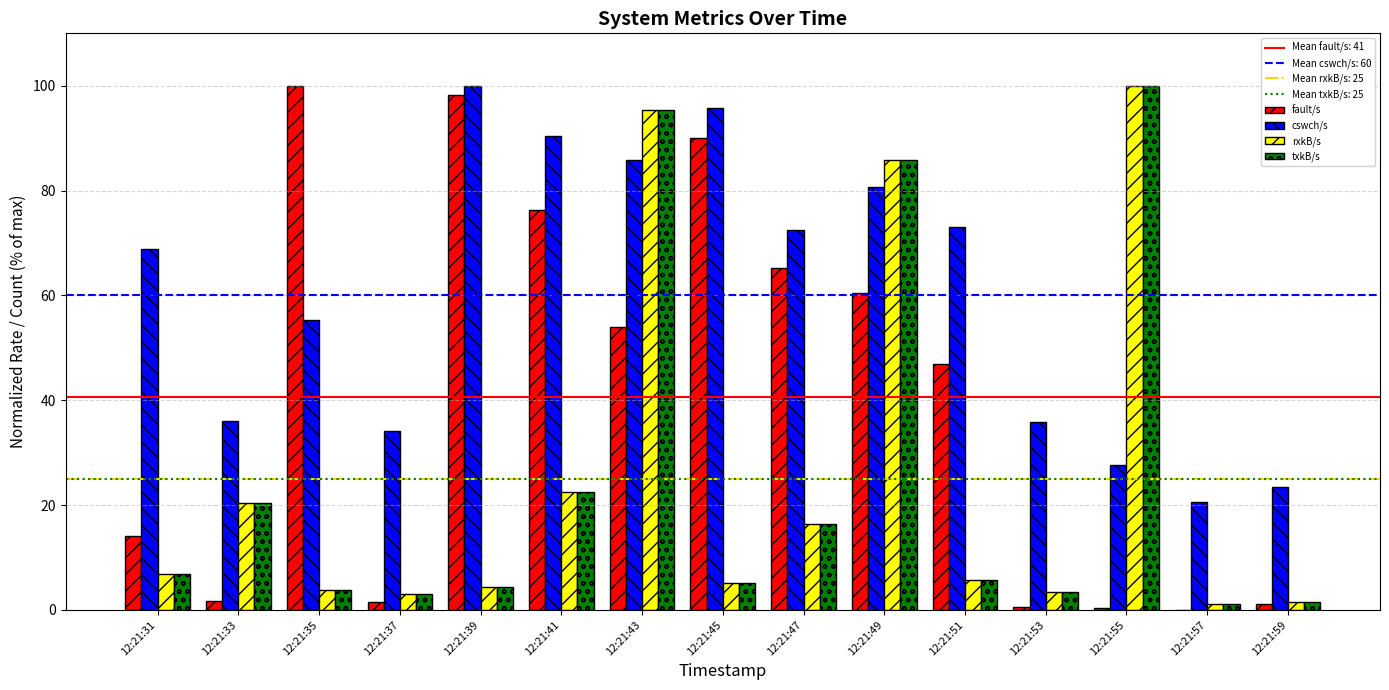

Between 12:21:31 and 12:21:35, which series saw the biggest shift?

fault/s